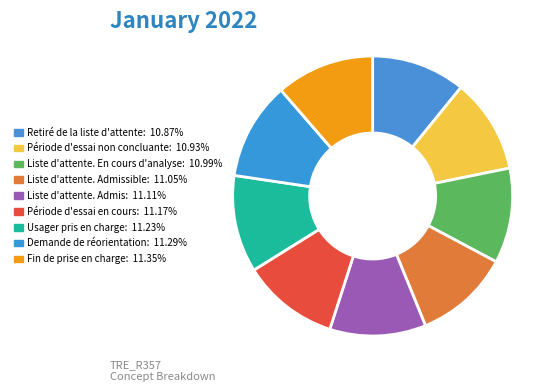

Count the number of slices in the pie.

9